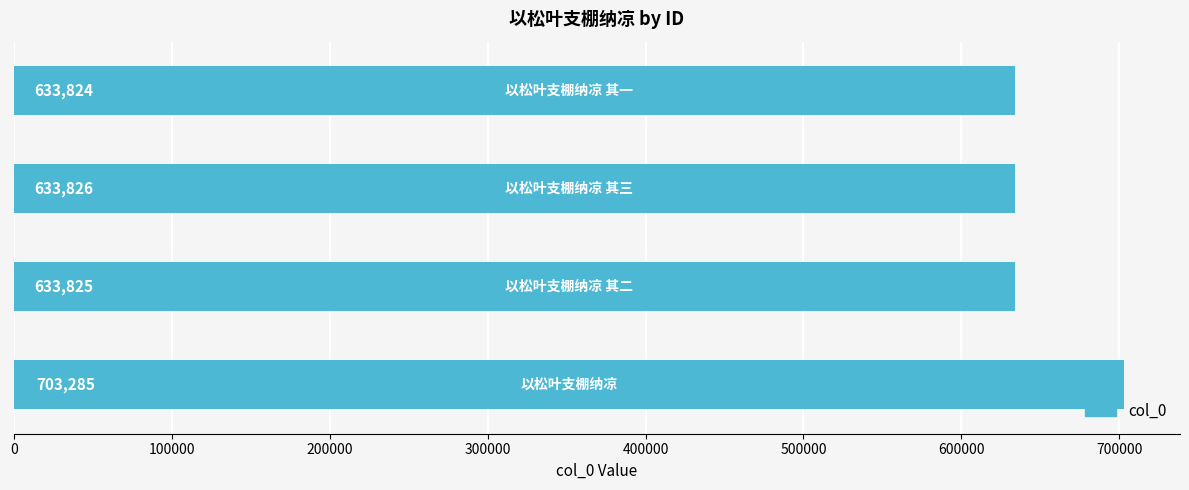

What is the smallest value displayed?

633824